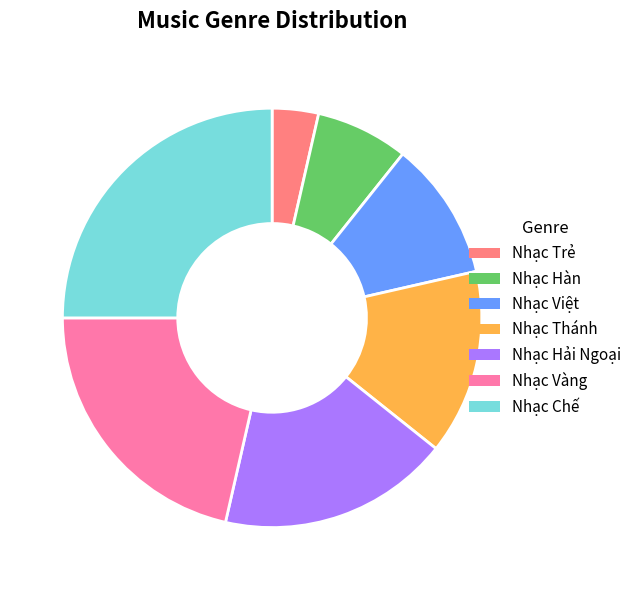

Is the sum of Nhạc Việt and Nhạc Hàn greater than half?

No